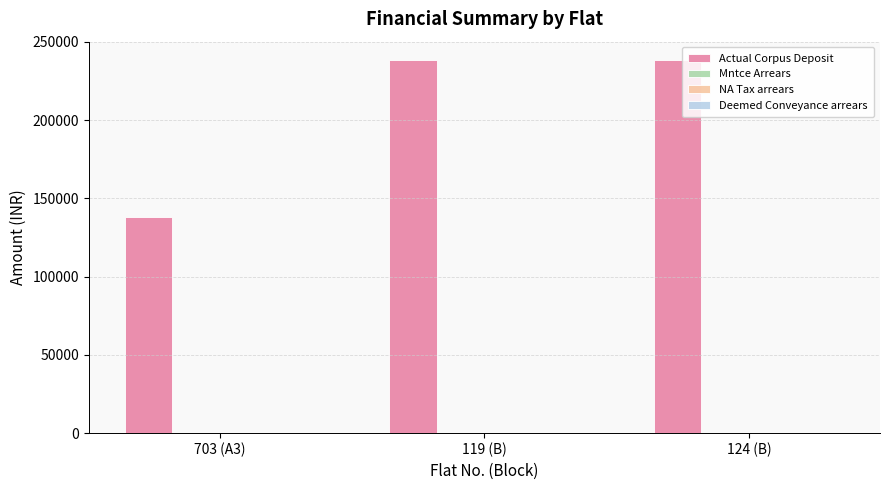

What is the value of the 1st bar from the left?

137940